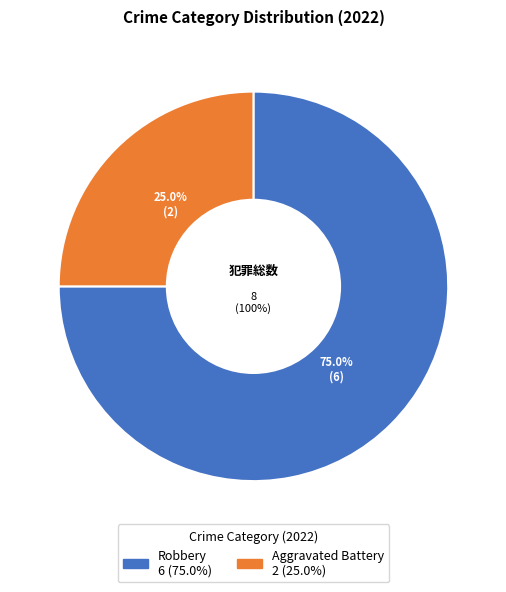

Rank the categories by value from lowest to highest.

Aggravated Battery, Robbery